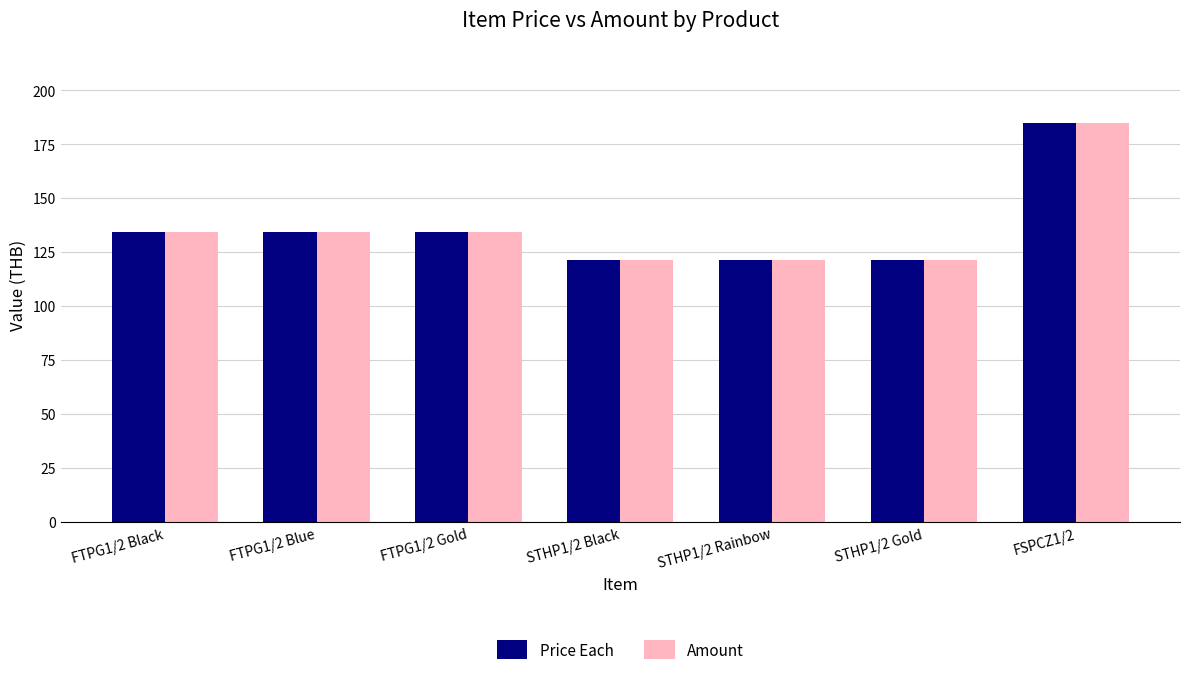

What is the value of the Price Each bar at the 5th from the left?

121.4